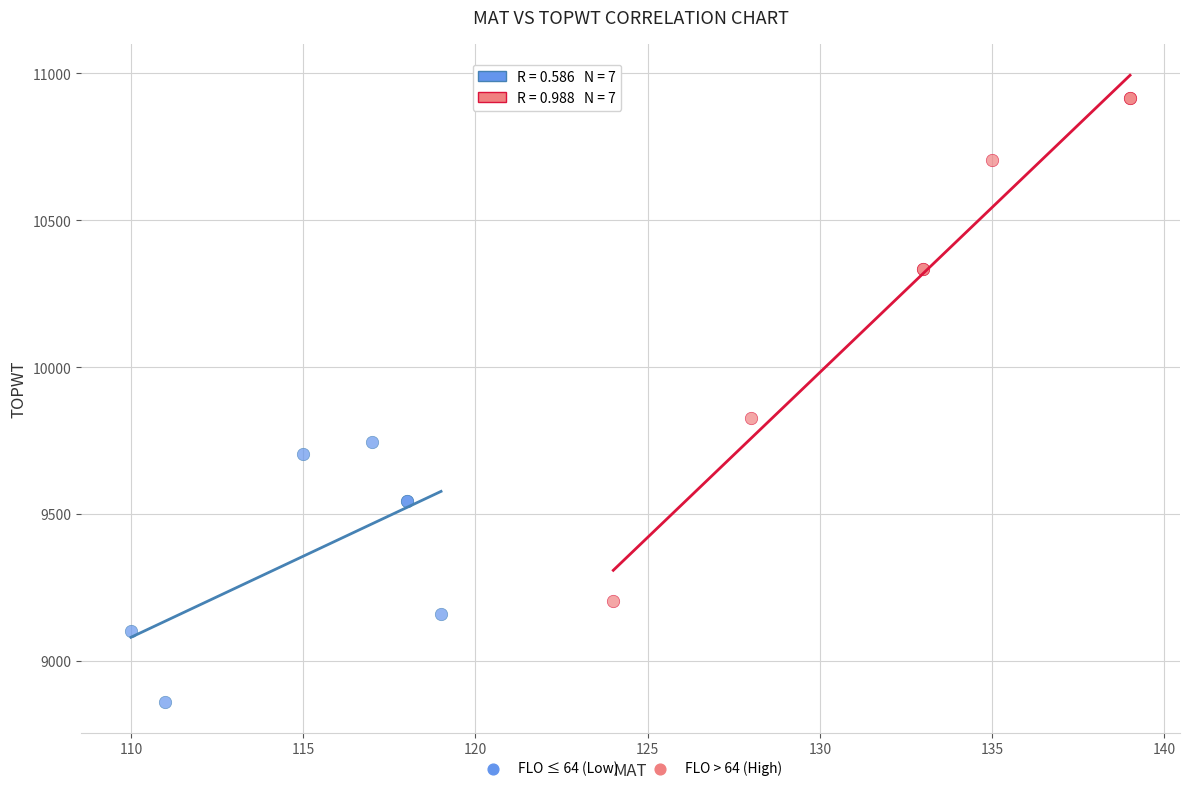

Which series has the widest spread of Y values?

FLO > 64 (High)